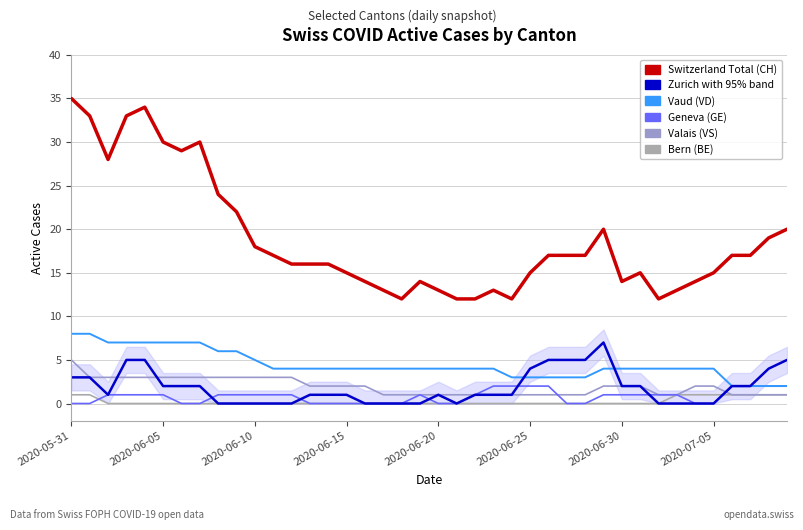

What is the greatest value displayed?

35